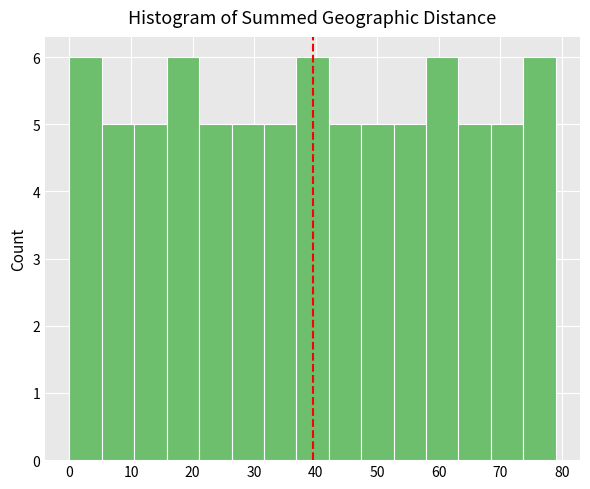

Reading left to right, list every bar in this chart as the range it spans on the x-axis followed by its height. Neither the bar edges nor the heights are printed on the chart, so give them approximately, as read against the axes.

0 to 5: 6
5 to 11: 5
11 to 16: 5
16 to 21: 6
21 to 26: 5
26 to 32: 5
32 to 37: 5
37 to 42: 6
42 to 47: 5
47 to 53: 5
53 to 58: 5
58 to 63: 6
63 to 68: 5
68 to 74: 5
74 to 79: 6